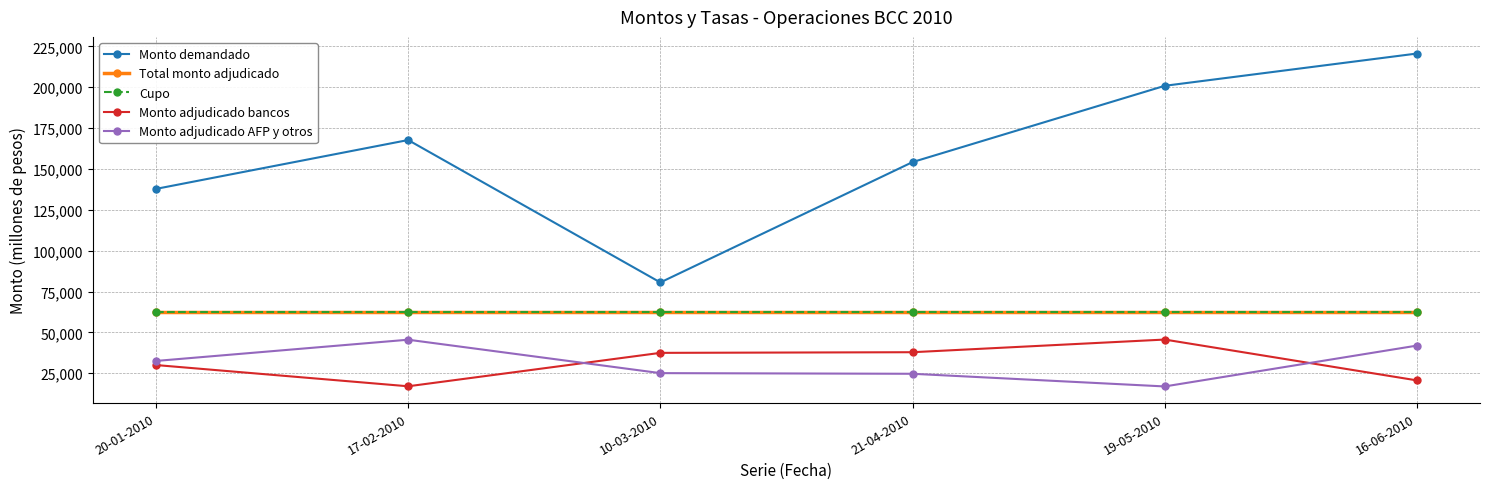

True or false: Monto demandado and Cupo cross at least once.

False